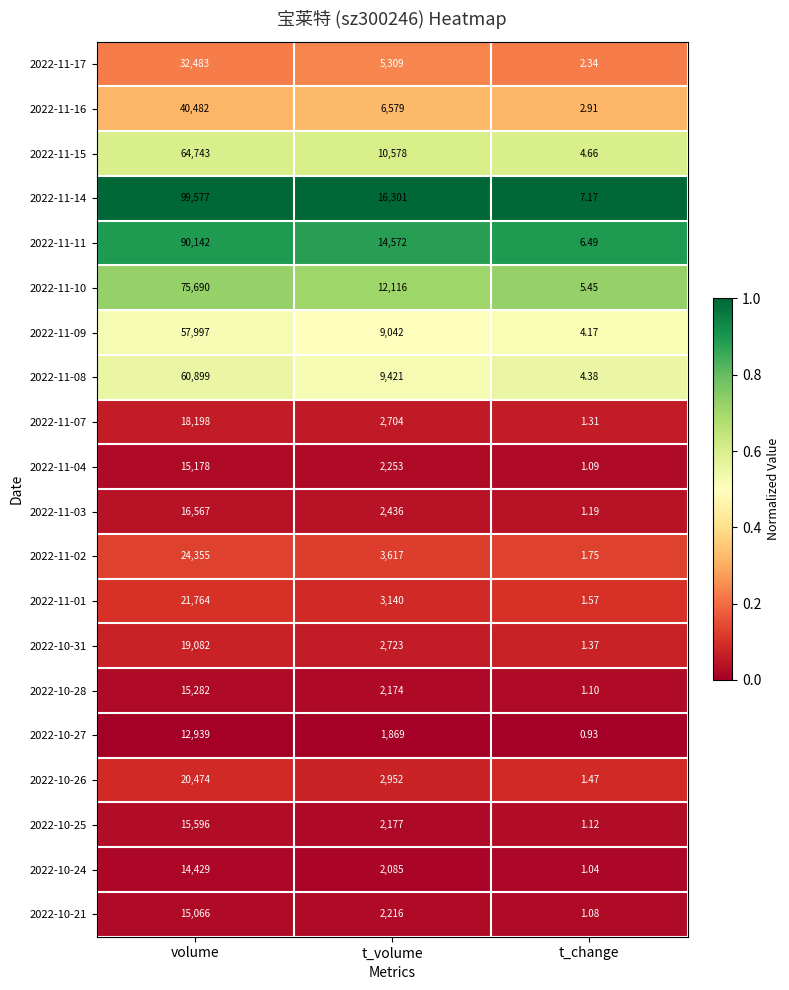

Which category has the lowest value in the 2022-11-11 series?

t_change